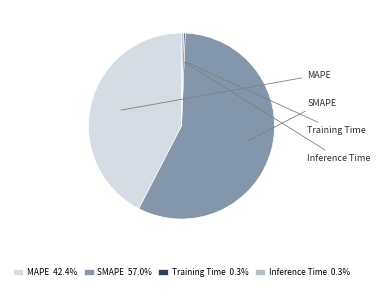

Which has a higher value, SMAPE or MAPE?

SMAPE